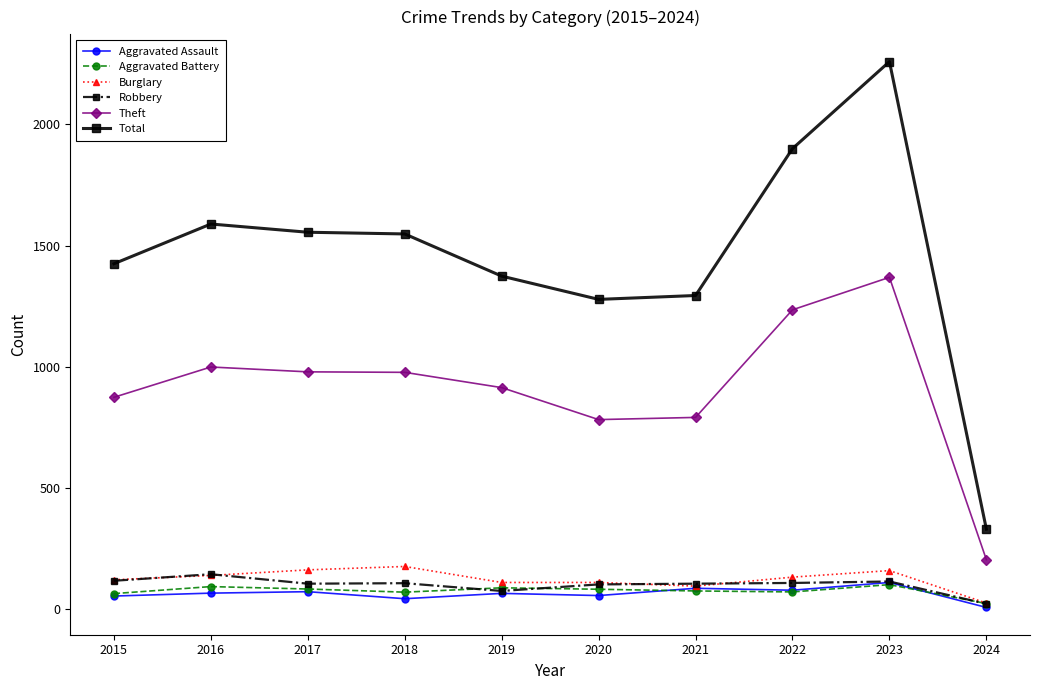

Which series has the largest range (max minus min)?

Total